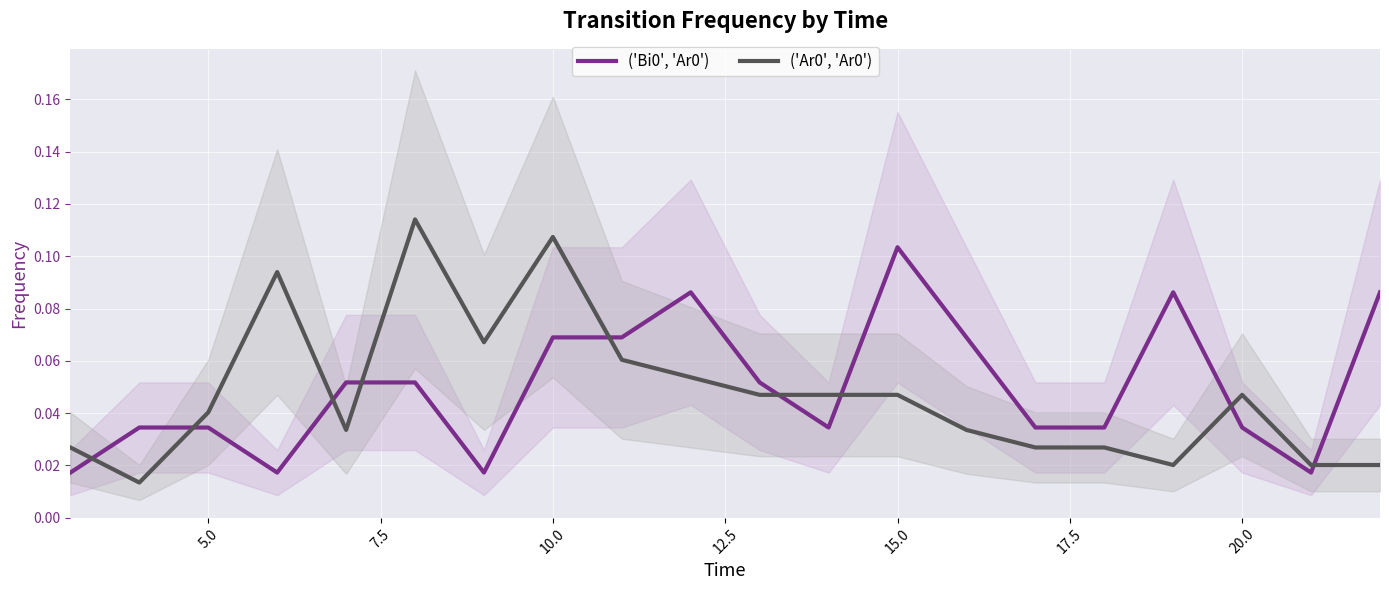

What is the difference between the second highest and minimum values in the ('Bi0', 'Ar0') series?

0.1